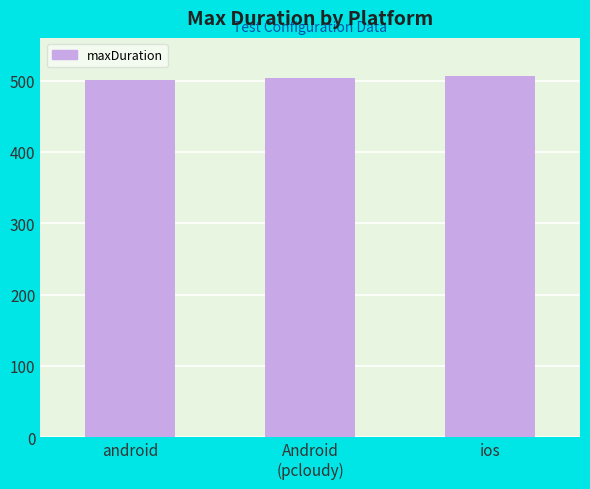

Reading left to right, what are all the values shown in this chart?

500.5	503.5	506.5